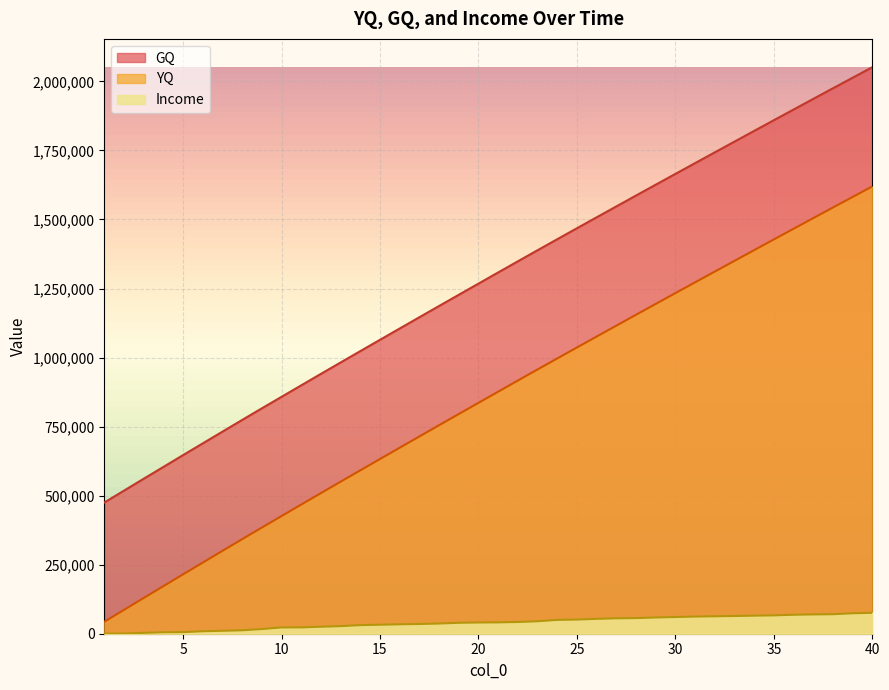

True or false: YQ has a value of 2013230 at 39.

True